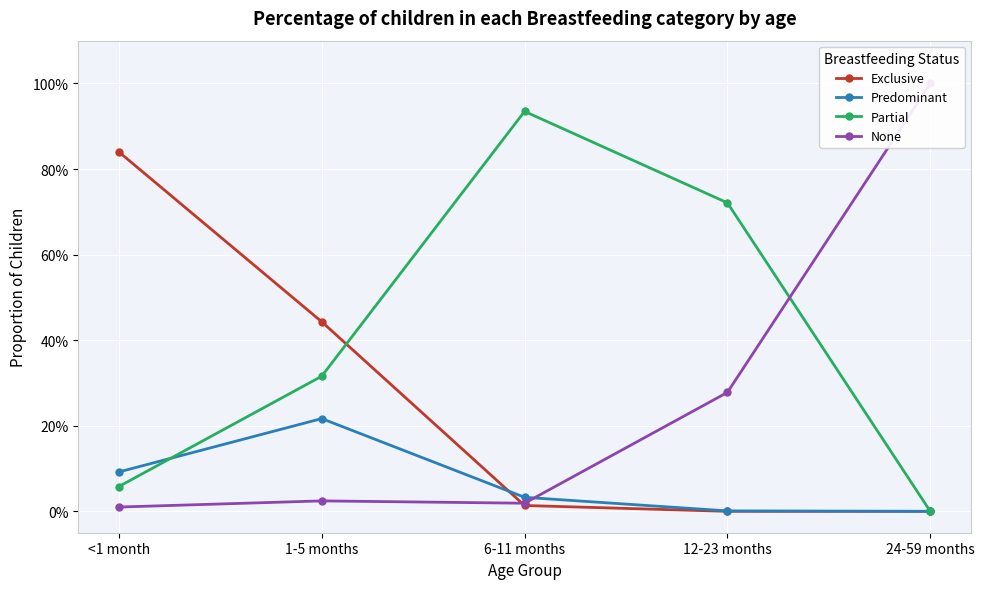

How many data points does each series have?

5